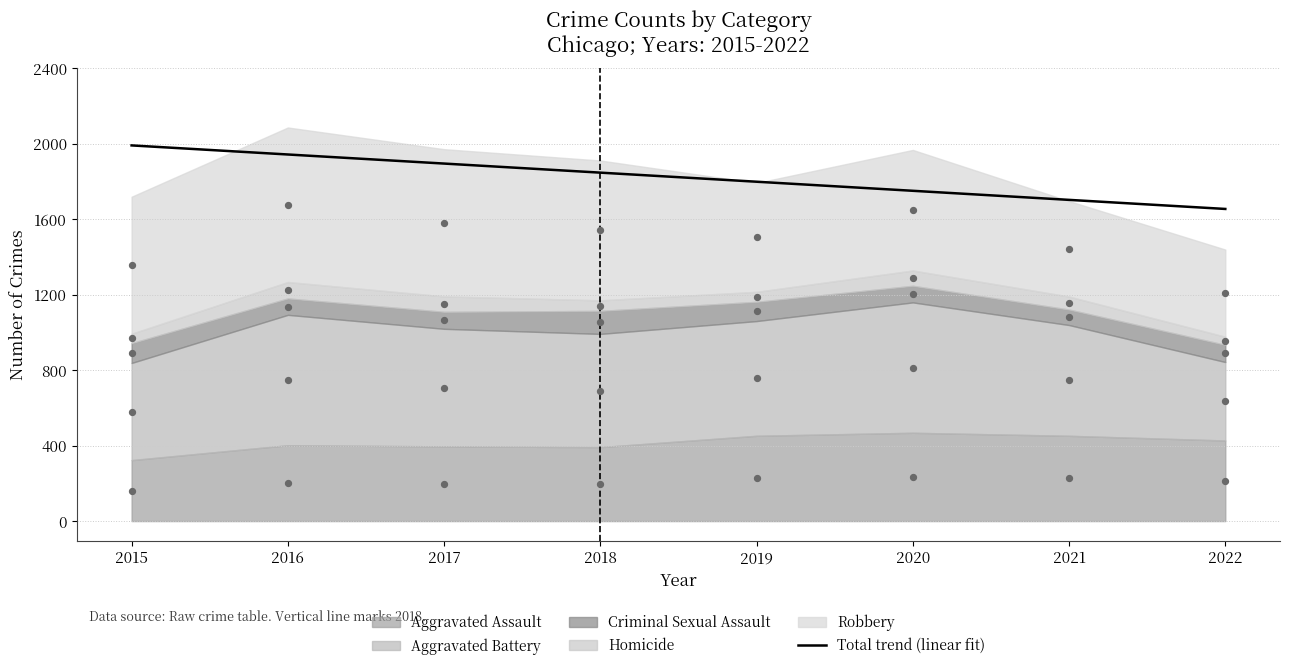

What is the change in value from 2019 to 2022?

-144.3